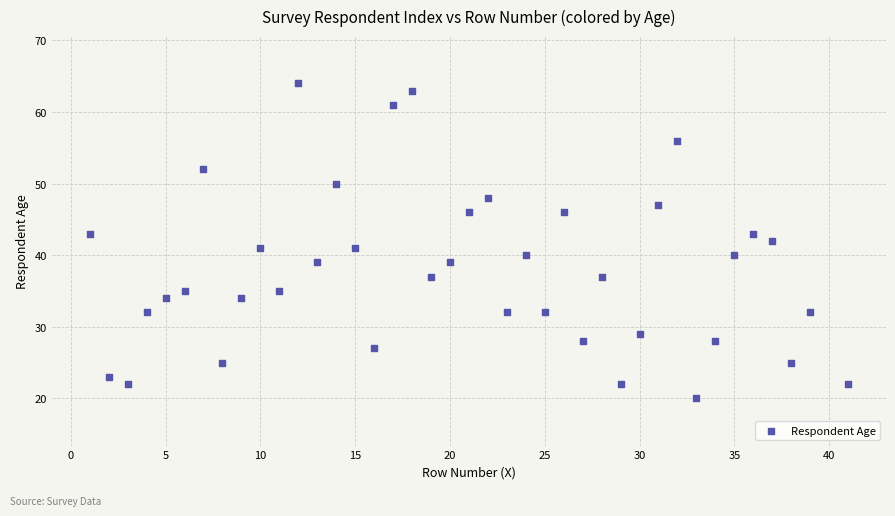

What is the range of X values (max minus min)?

40